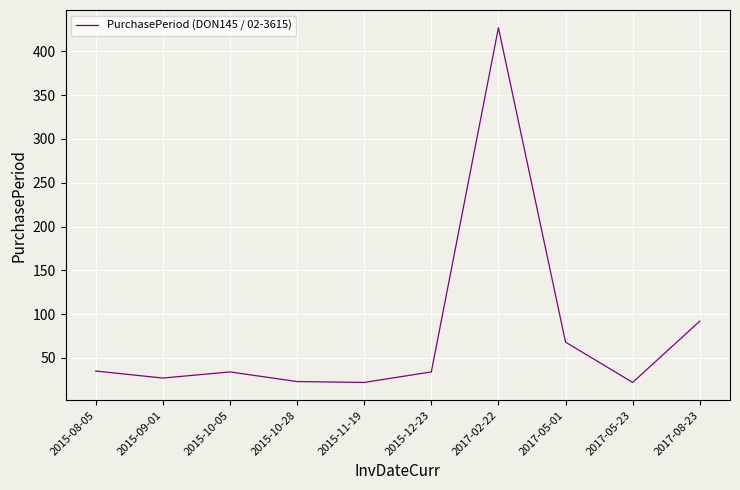

Where does the data first go above 34?

2015-08-05